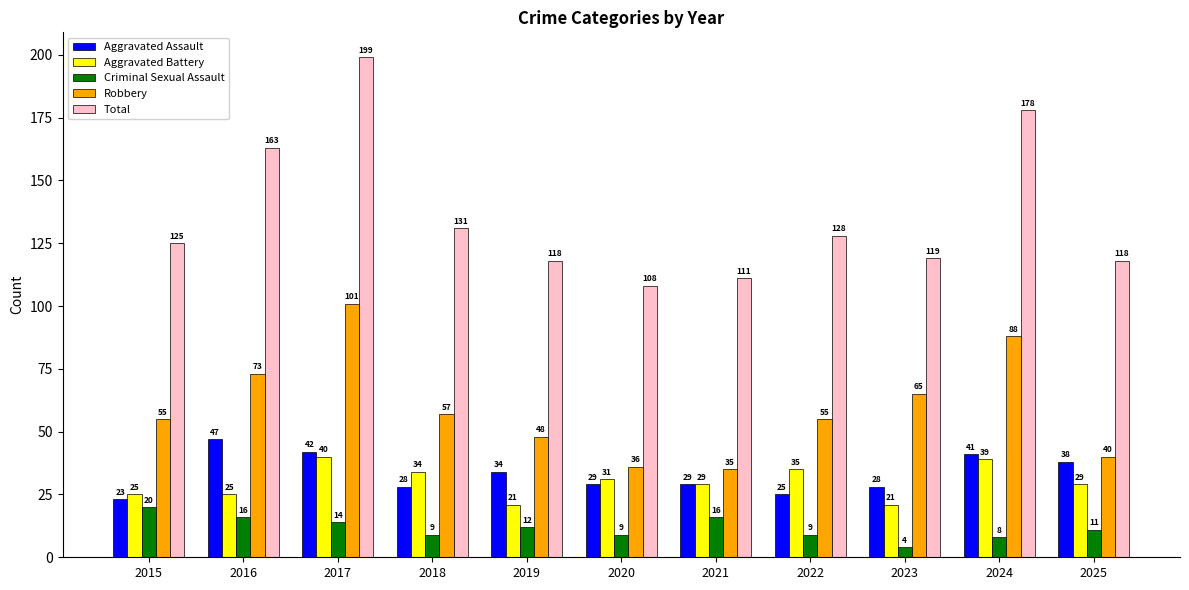

At which label is Aggravated Assault closest to 35?

2019